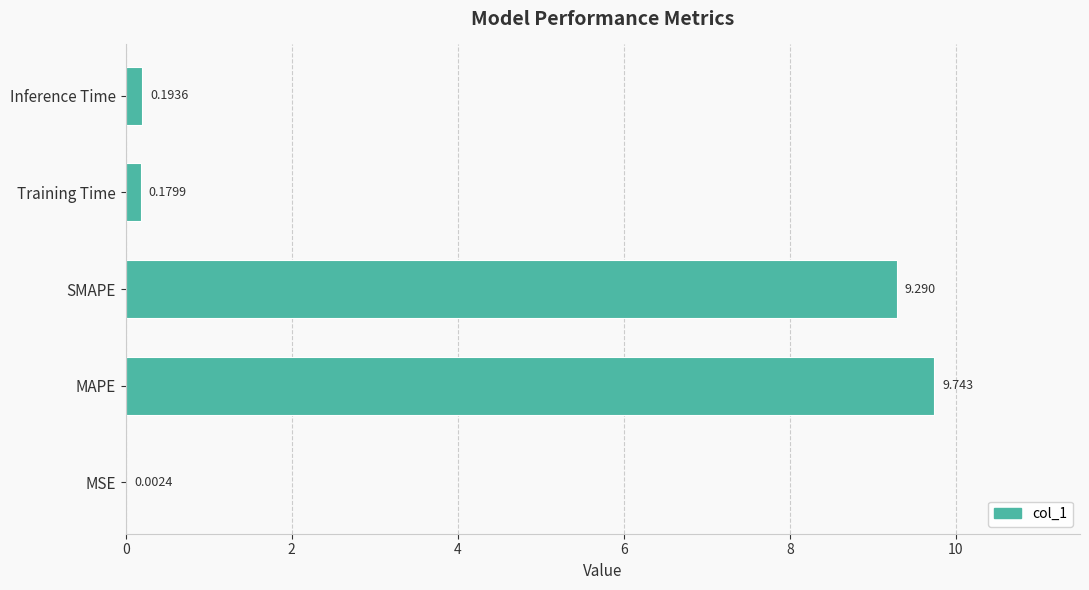

At which label is the value closest to 4?

Inference Time